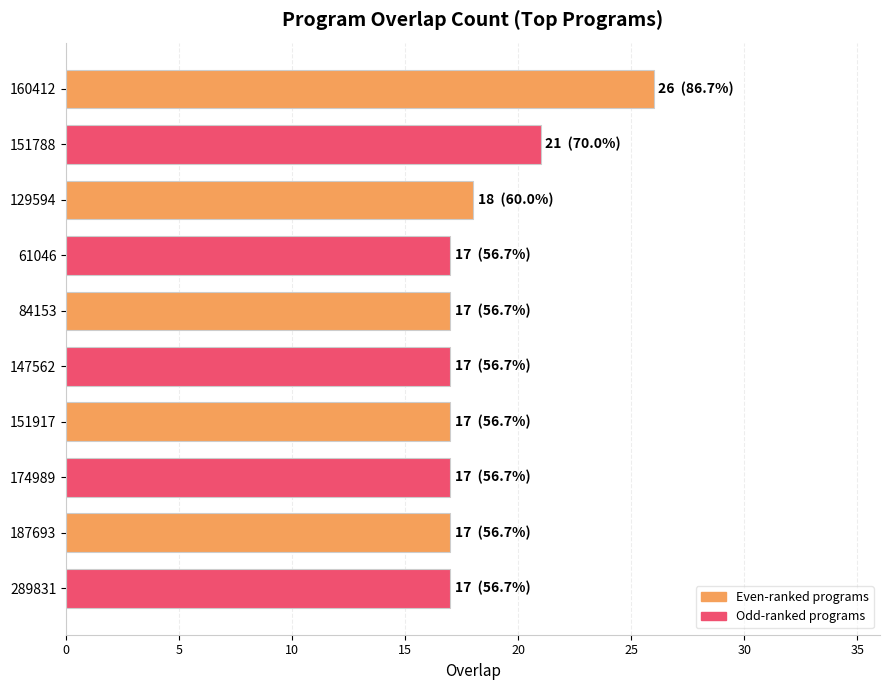

What is the greatest value displayed?

26